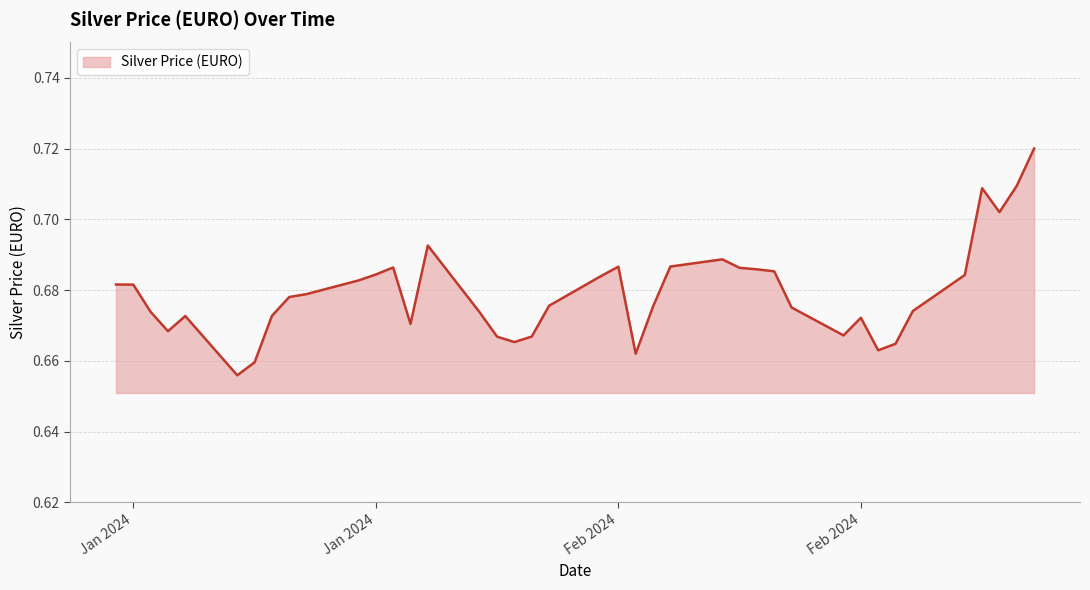

Does the chart display data point markers on the line(s)?

No